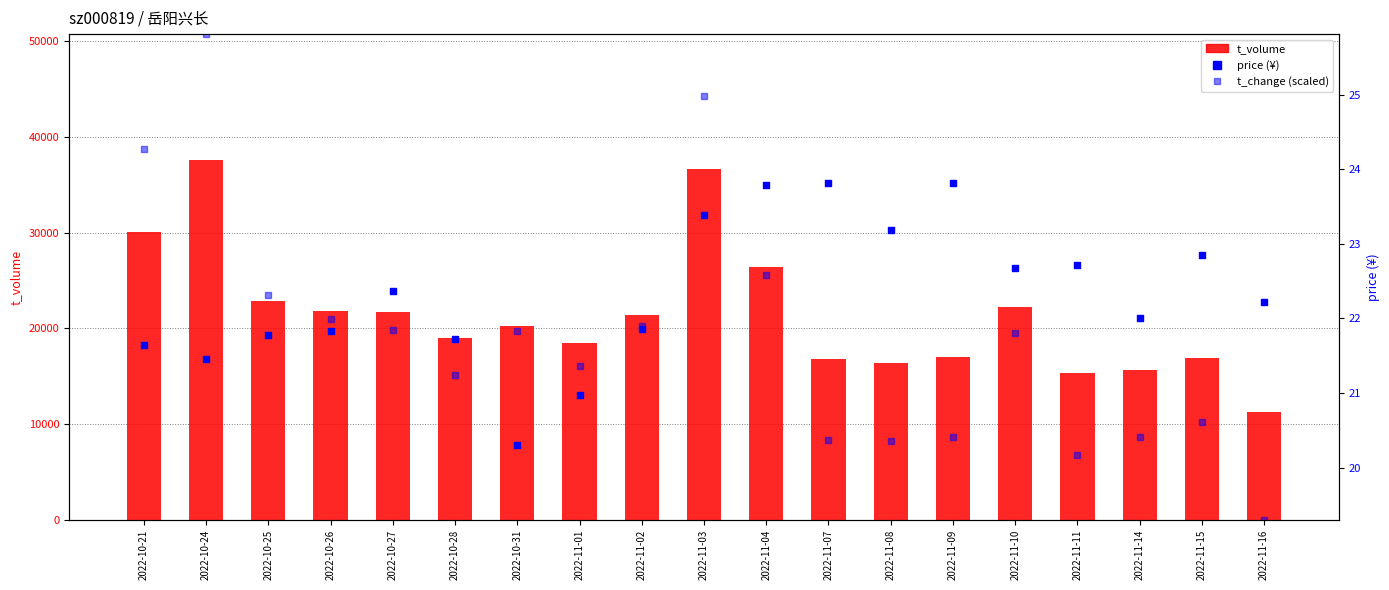

What is the total value across all series at 2022-11-07?

16877.2